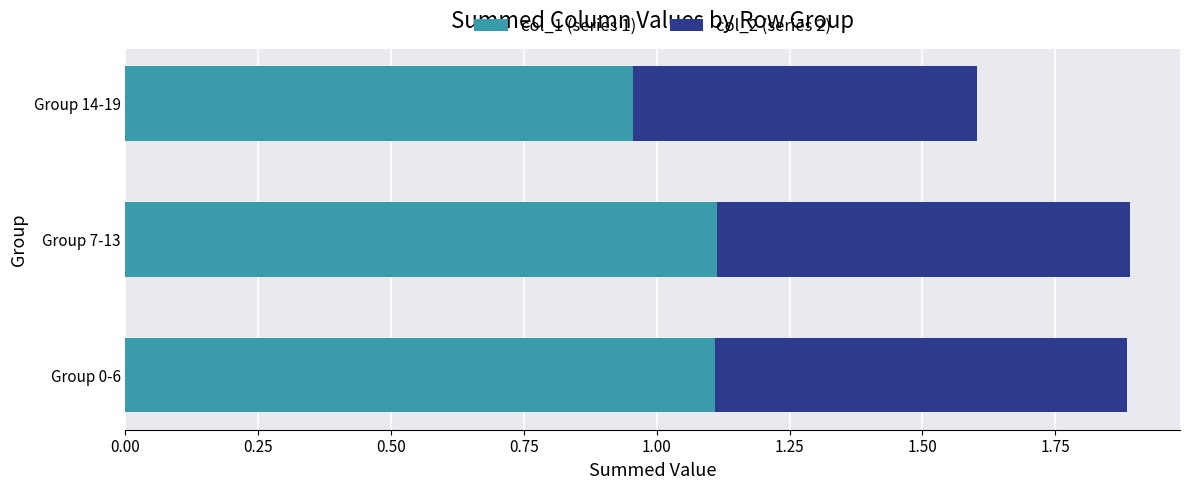

What is the sum of the col_1 (series 1) values at Group 0-6 and Group 14-19?

2.1